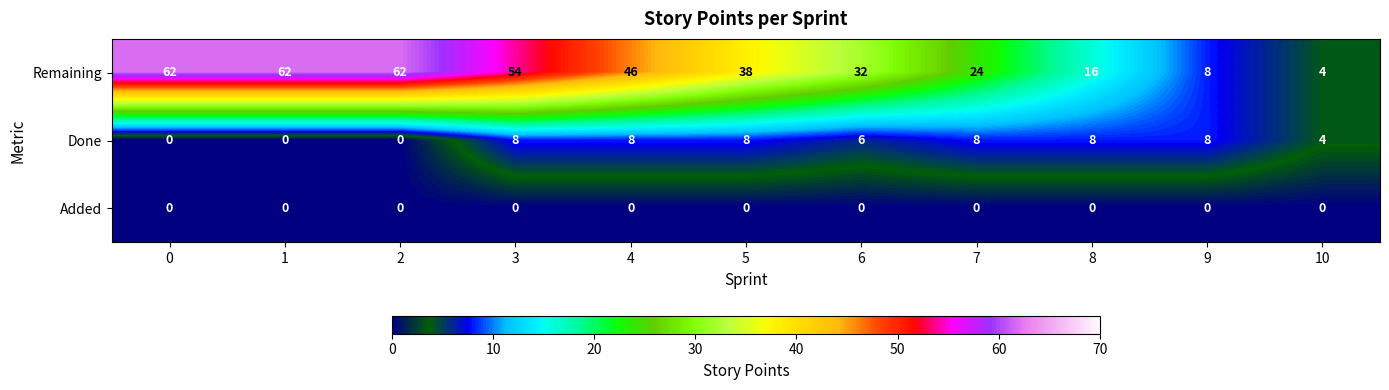

What is the lowest value of the Remaining series?

4